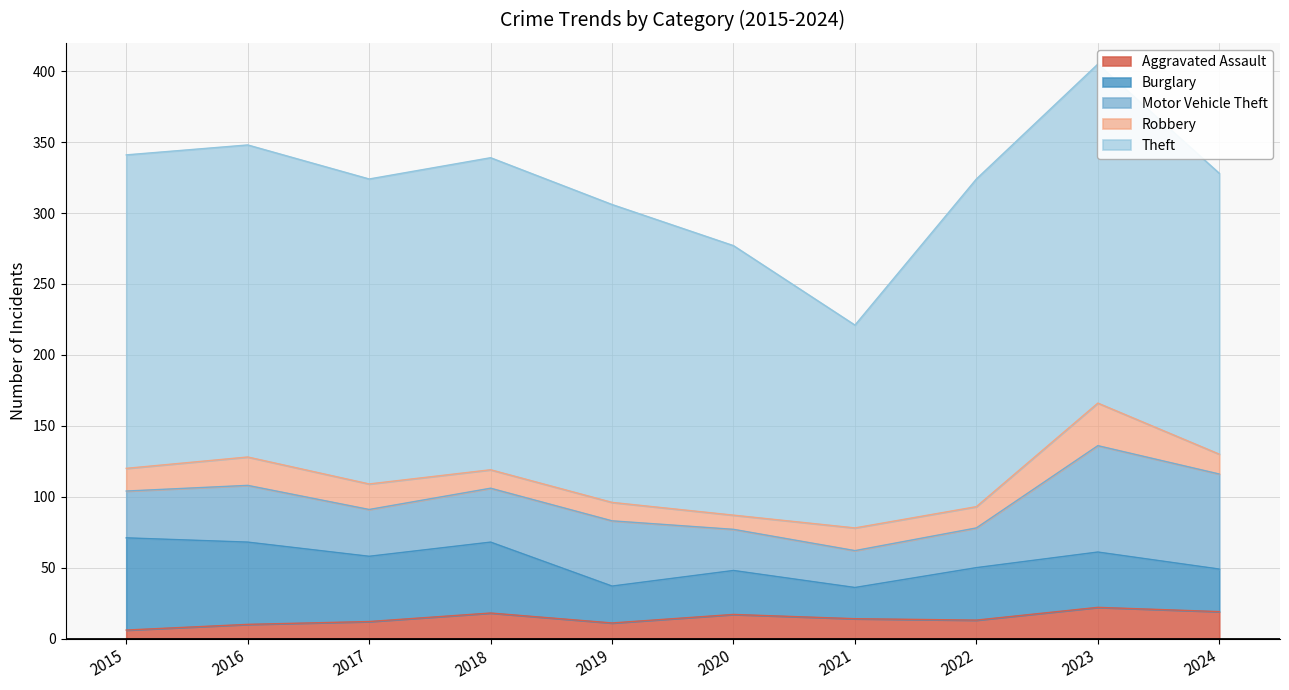

What is the maximum value shown in the chart?

239